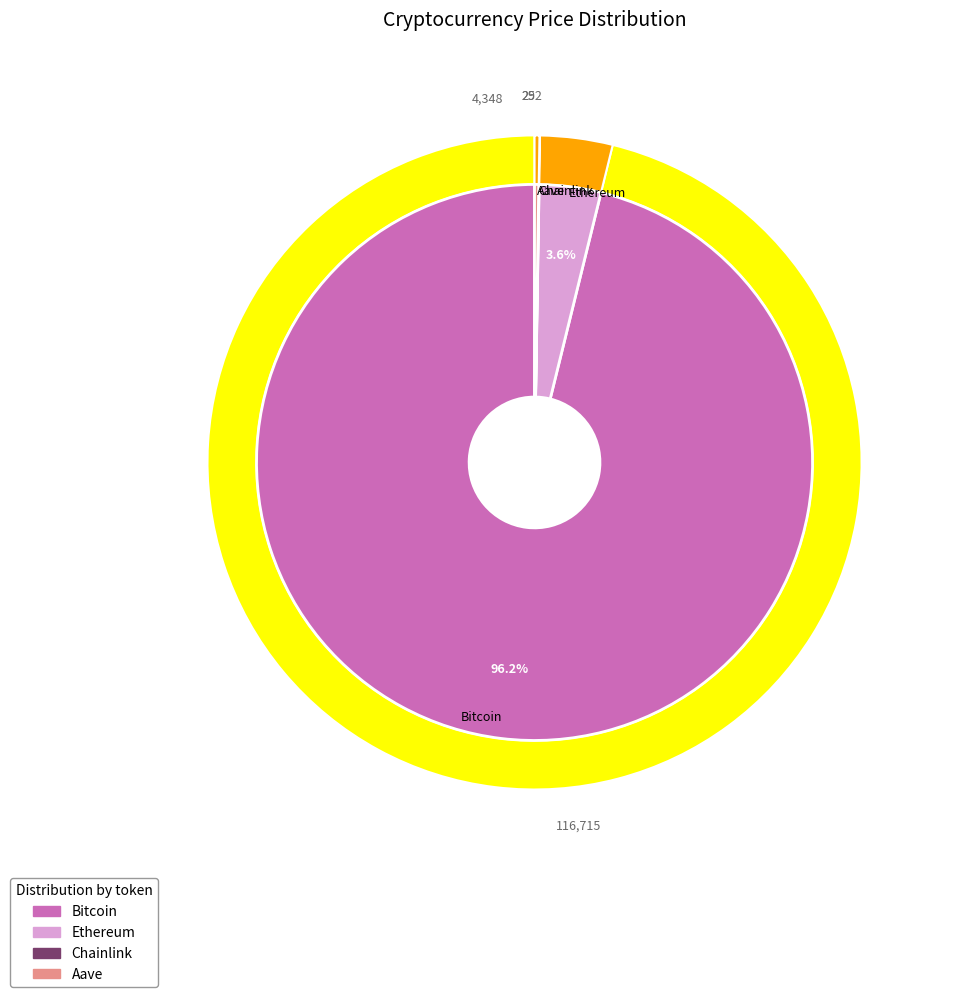

How many segments does this pie chart have?

4